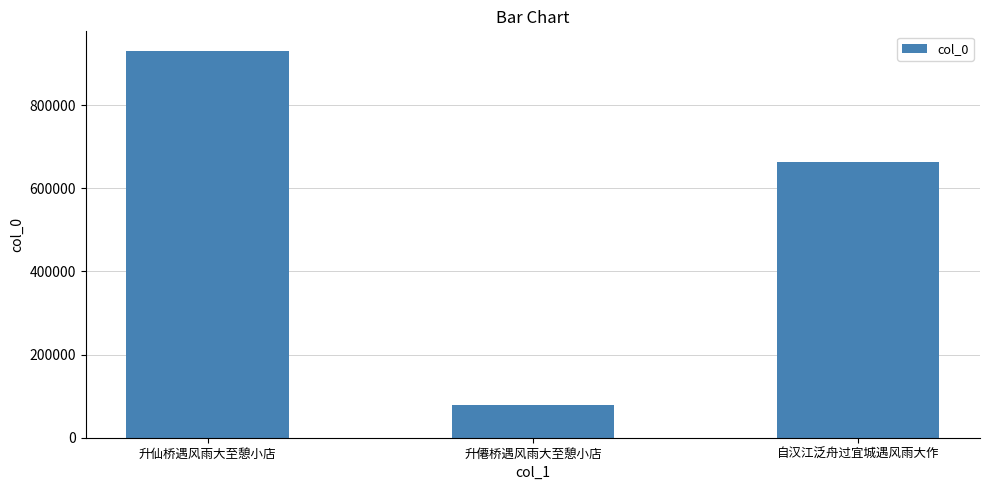

How many values are below 663816?

1